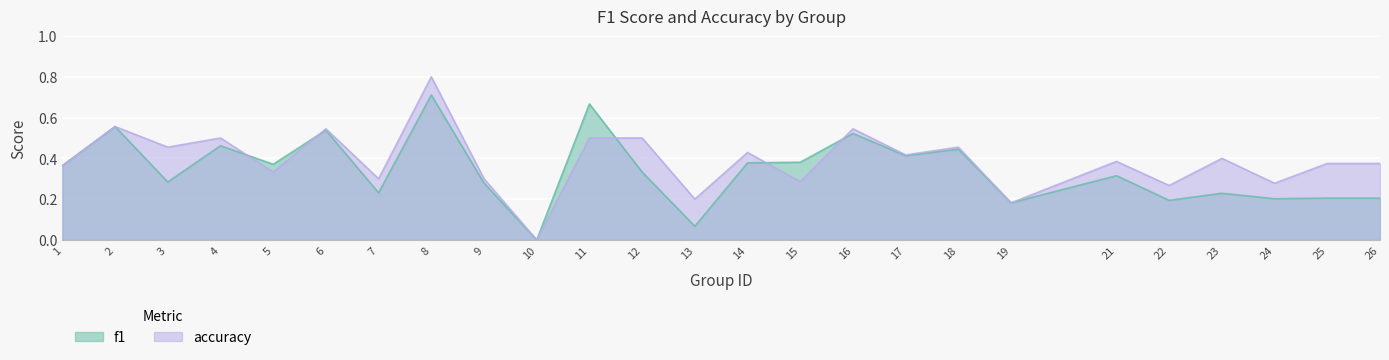

Reading left to right, transcribe all the data shown in this chart.

f1: 0.4	0.6	0.3	0.5	0.4	0.5	0.2	0.7	0.3	0.0	0.7	0.3	0.1	0.4	0.4	0.5	0.4	0.4	0.2	0.3	0.2	0.2	0.2	0.2	0.2
accuracy: 0.4	0.6	0.5	0.5	0.3	0.5	0.3	0.8	0.3	0.0	0.5	0.5	0.2	0.4	0.3	0.5	0.4	0.5	0.2	0.4	0.3	0.4	0.3	0.4	0.4